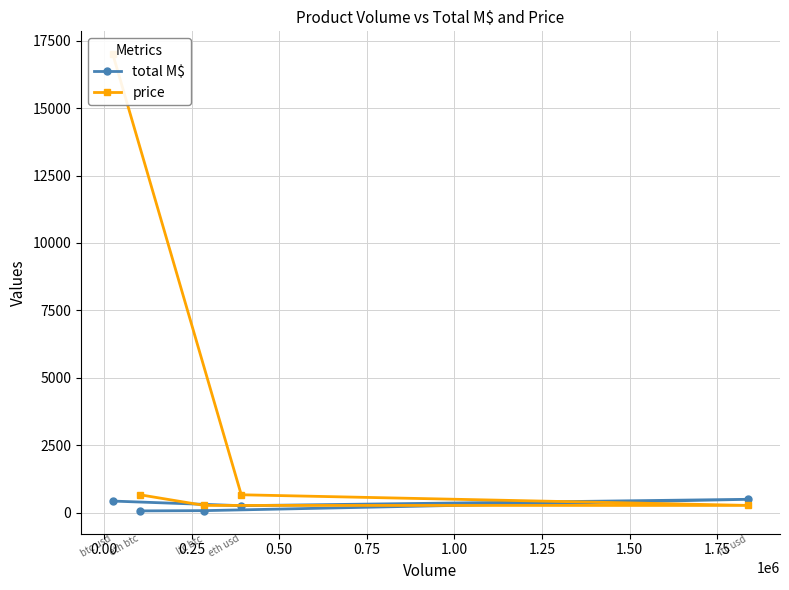

True or false: total M$ and price intersect in this chart.

True